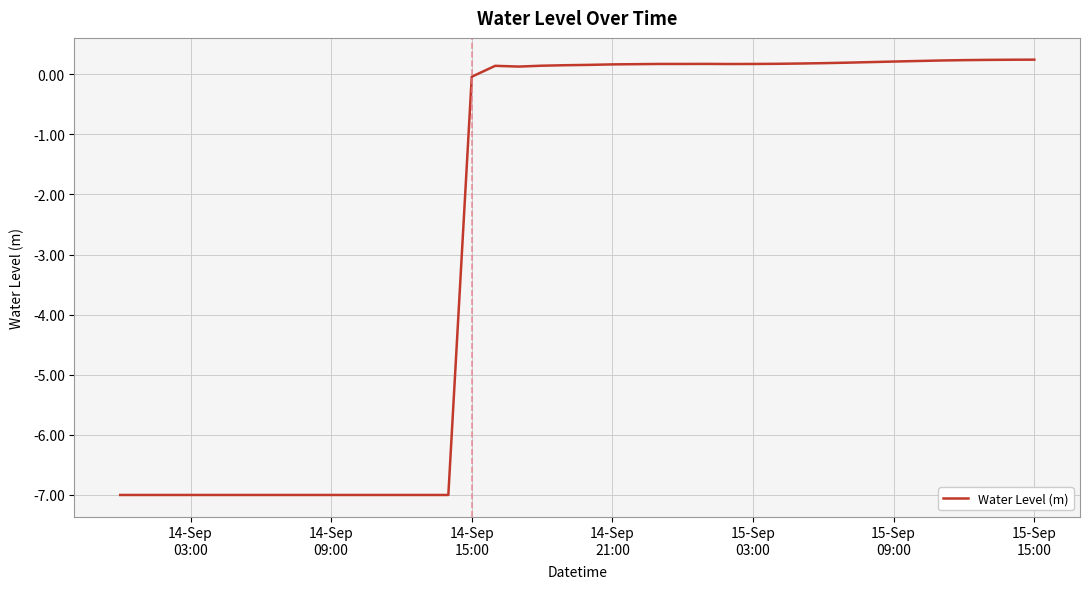

What is the difference between the maximum and minimum values?

7.2